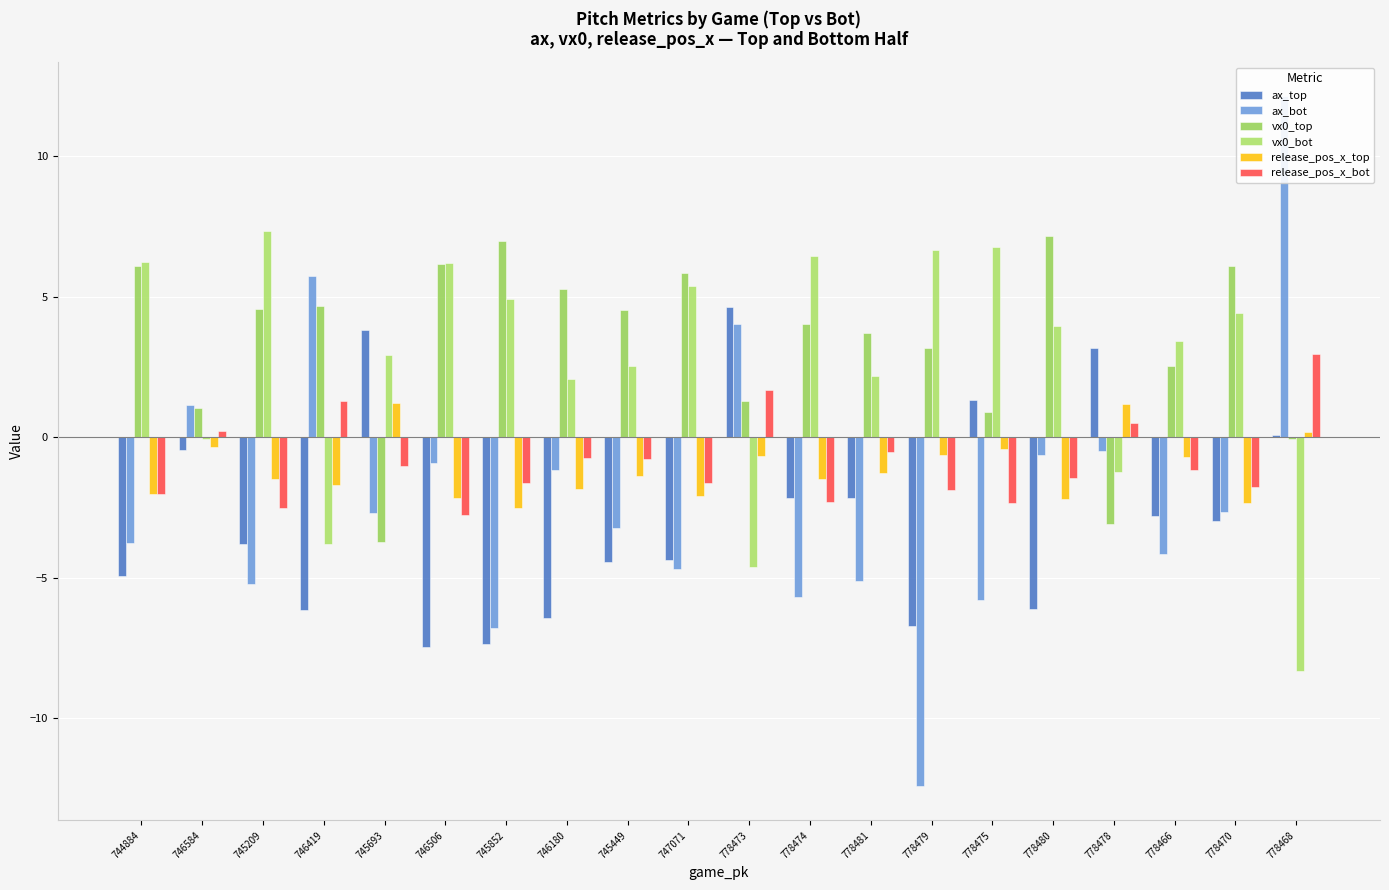

At which label does release_pos_x_bot reach its peak?

778468